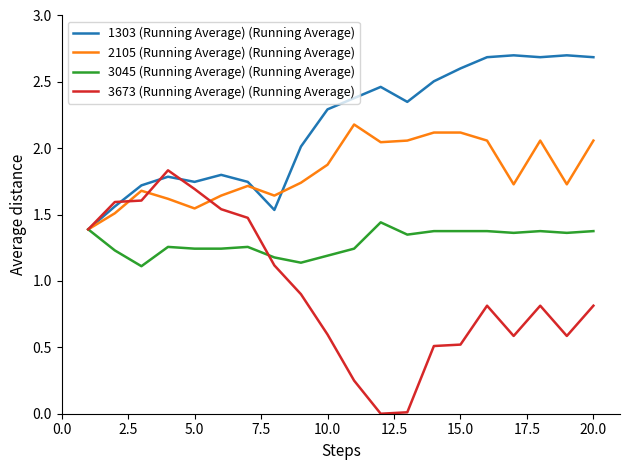

Which series has the largest total across all categories?

1303 (Running Average) (Running Average)